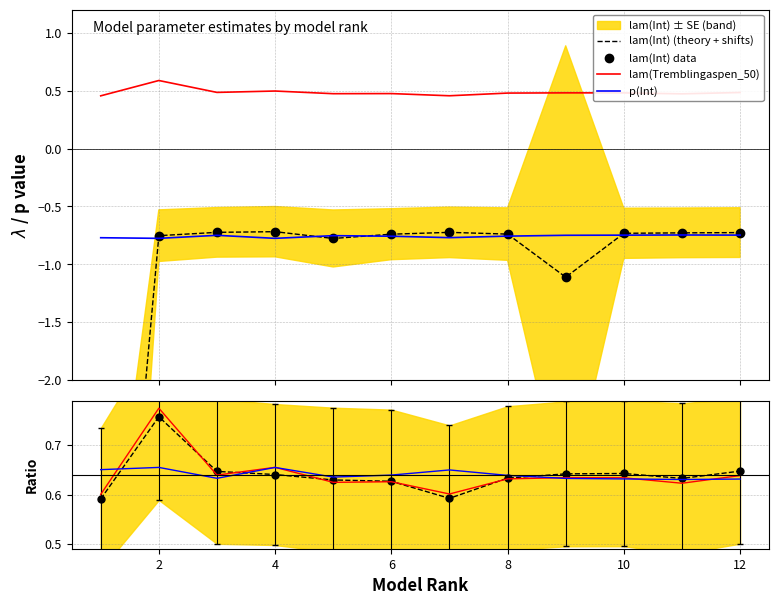

List the labels in order of p(Int) value, smallest first.

2, 4, 1, 7, 6, 8, 5, 3, 9, 10, 12, 11